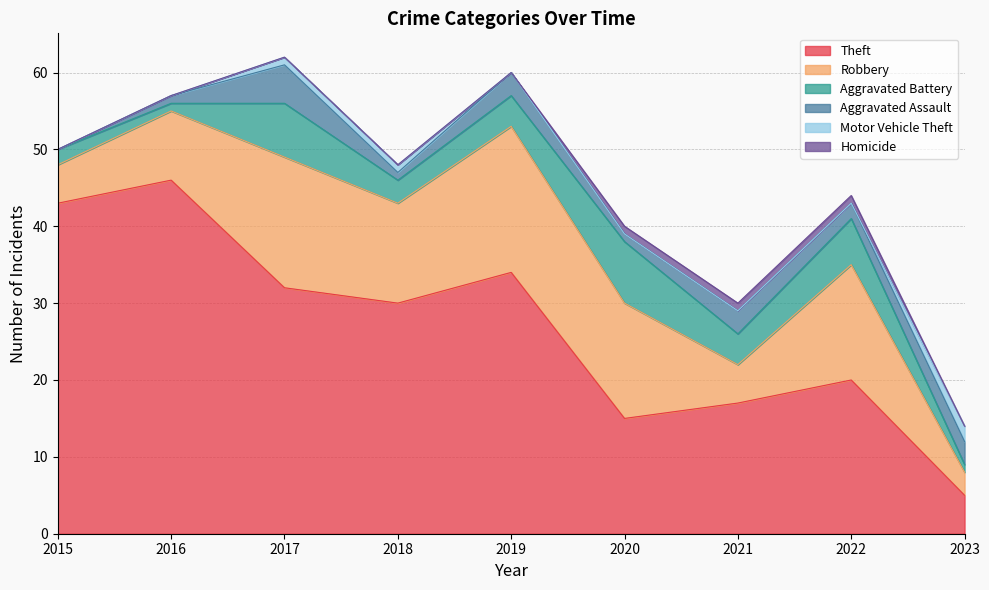

Which series has the largest total across all categories?

Theft